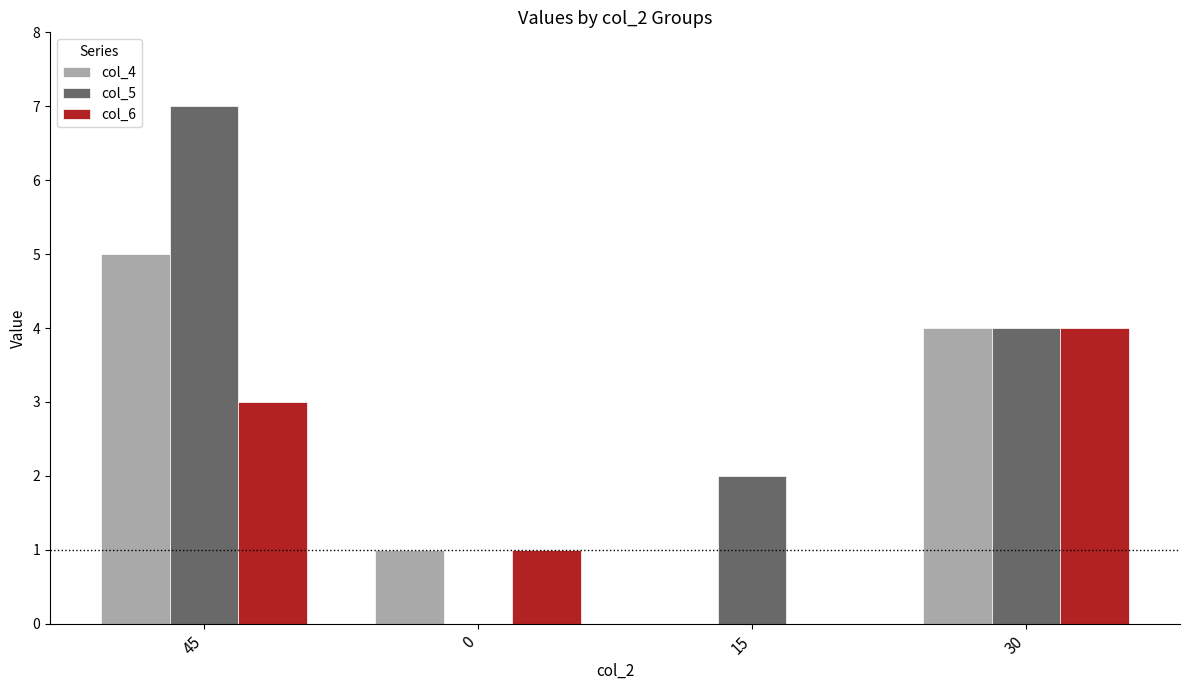

At which category does the chart reach its peak across all series?

45